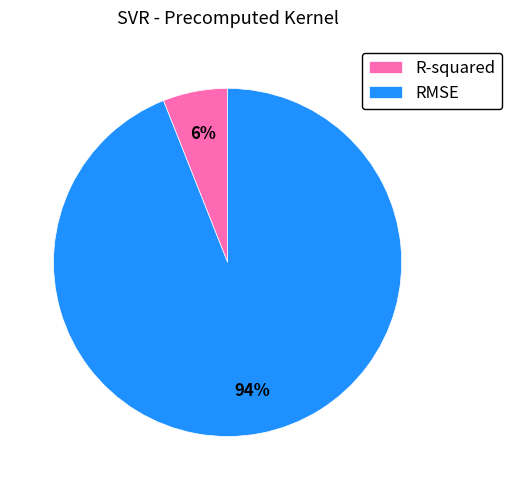

Count the number of slices in the pie.

2